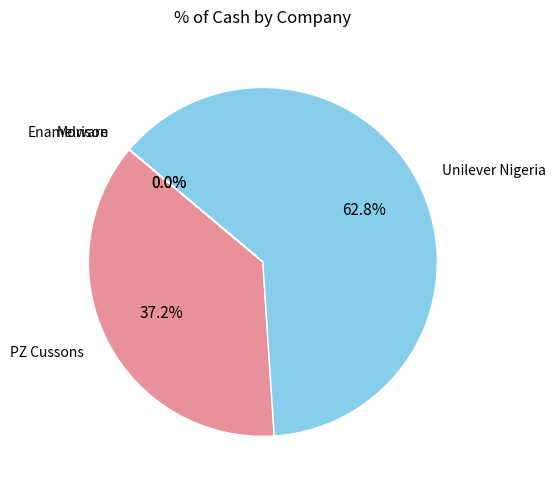

Does any single category account for the majority?

Yes